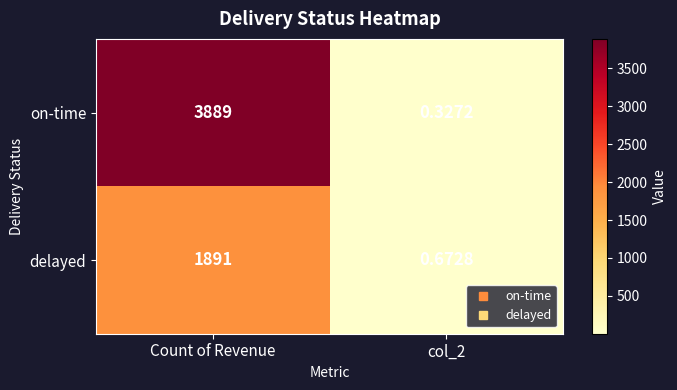

Is the value of on-time at col_2 greater than the value of delayed at col_2?

No